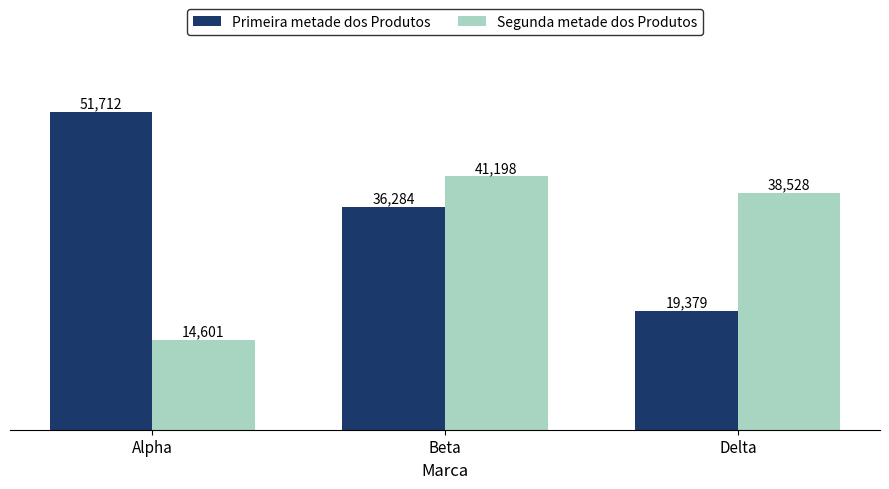

What is the difference between the maximum and minimum values in the Primeira metade dos Produtos series?

32333